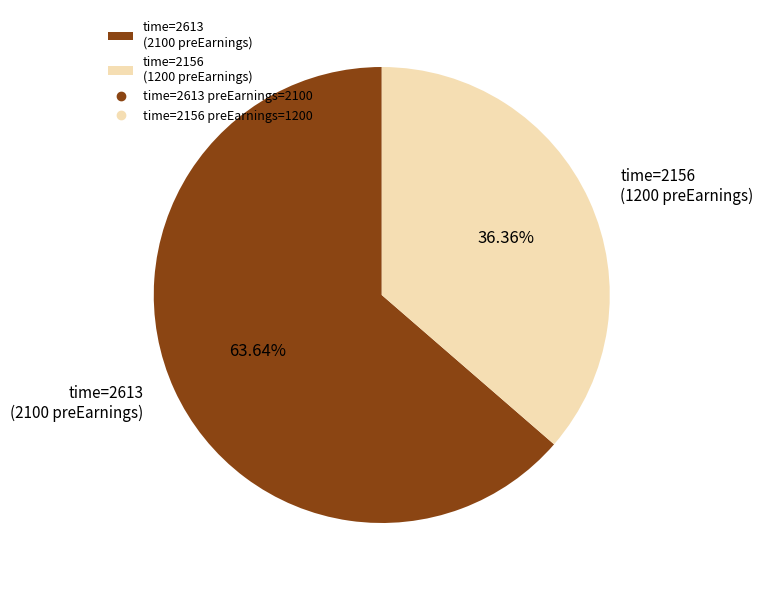

Count the number of slices in the pie.

2